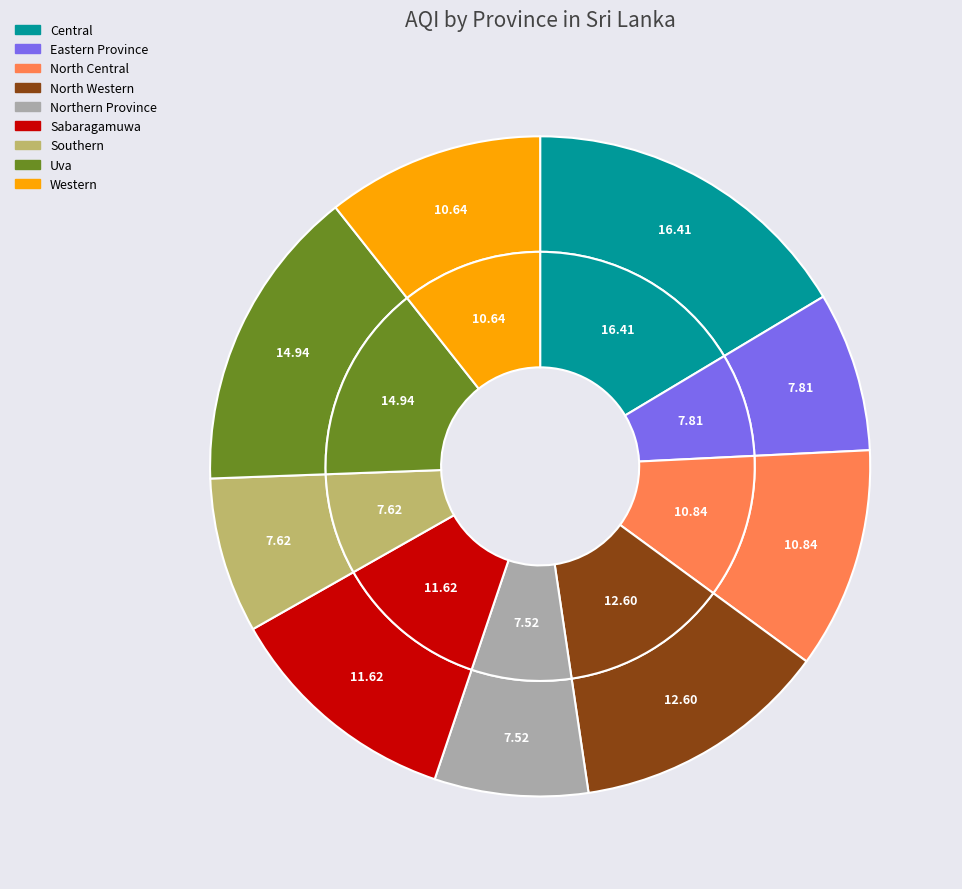

Which category has the smallest portion of the pie?

Northern Province